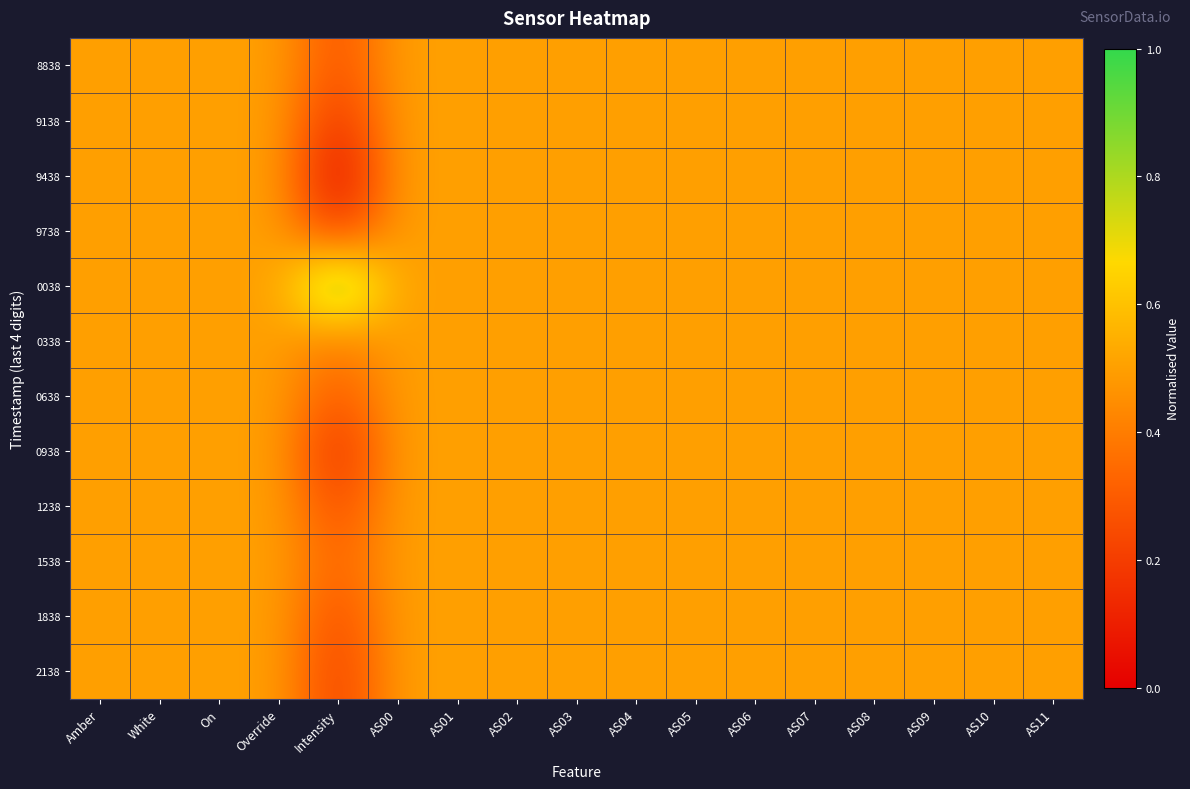

At AS02, list the series in order from smallest to largest.

8838, 9138, 9438, 9738, 0038, 0338, 0638, 0938, 1238, 1538, 1838, 2138